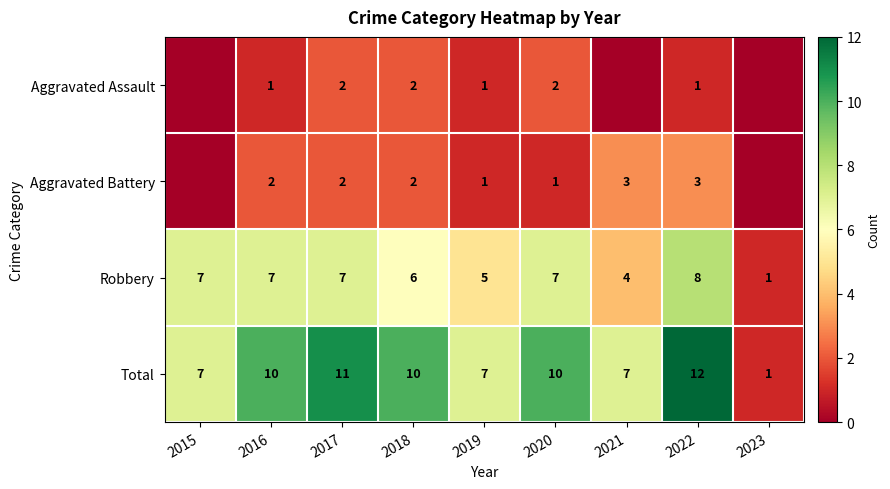

What is the difference between the Aggravated Battery values at 2018 and 2021?

1